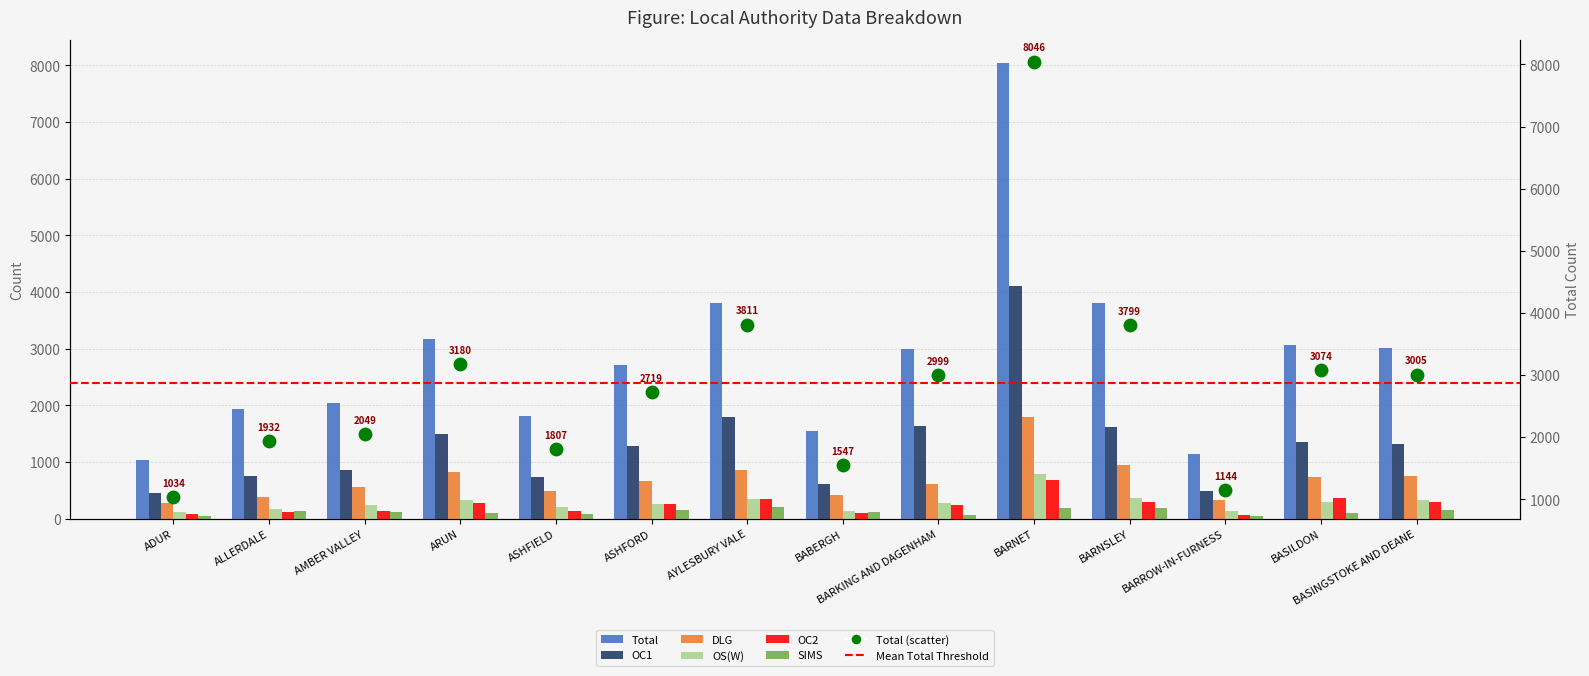

Which series contains the highest Y value?

Total